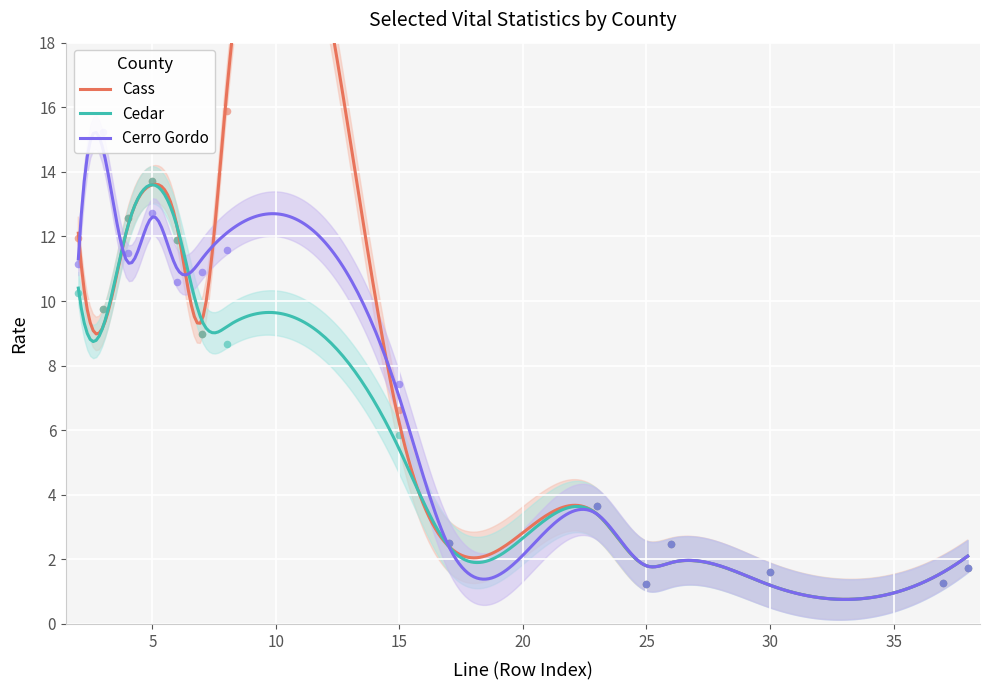

Which series reaches the maximum Y coordinate?

Cass